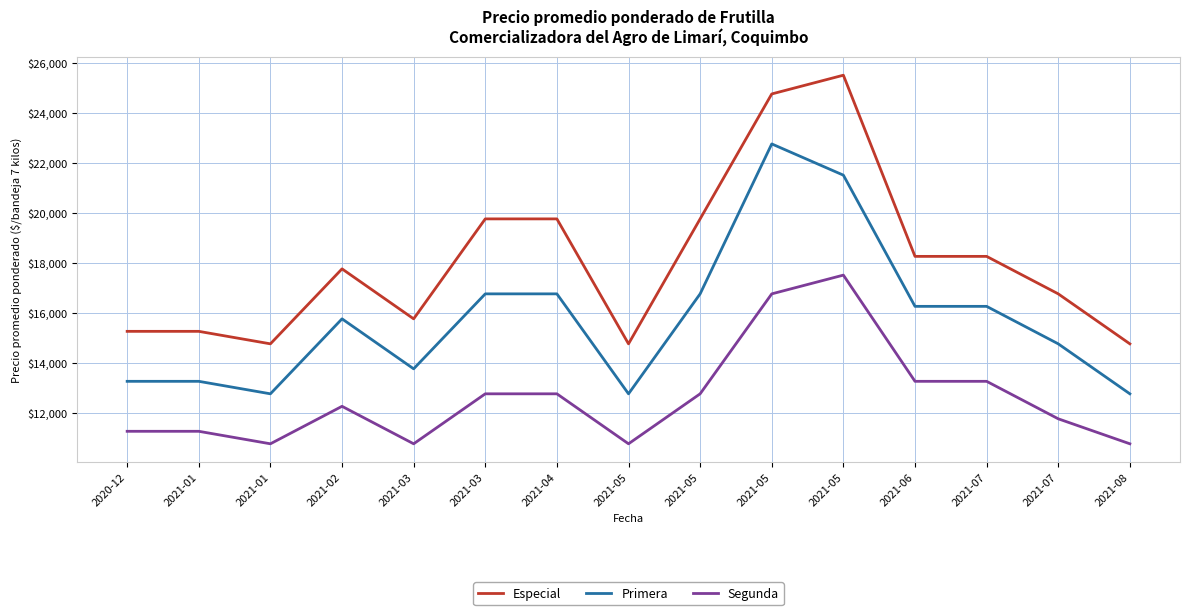

The Primera series shows 36024 at 2021-05. True or false?

False